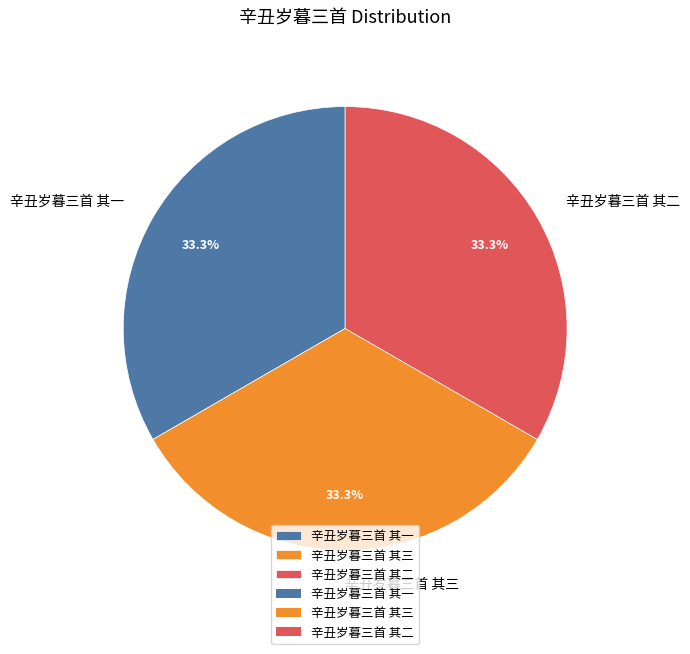

True or false: 辛丑岁暮三首 其一 accounts for 19% of the total.

False